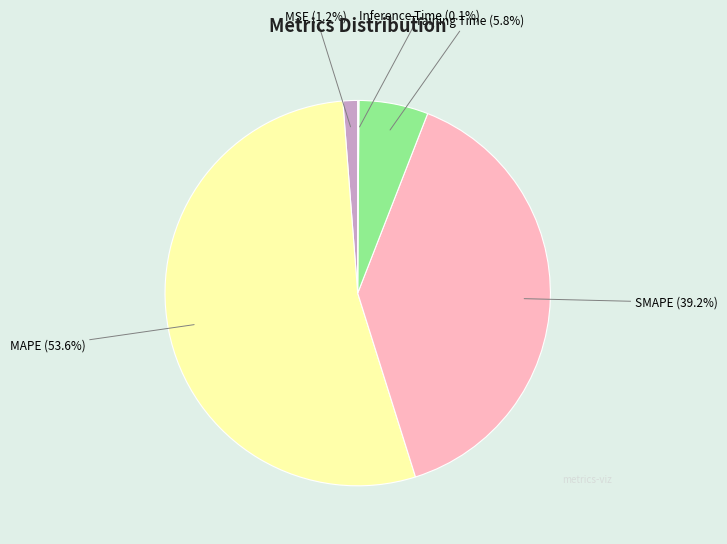

Which category has the biggest portion of the pie?

MAPE